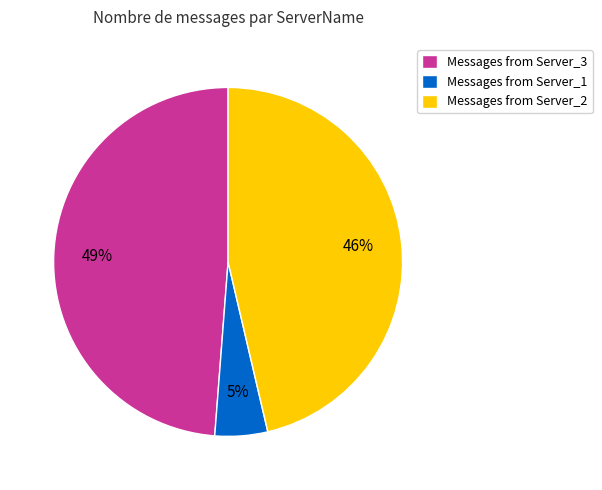

Rank the categories by value from highest to lowest.

Messages from Server_3, Messages from Server_2, Messages from Server_1